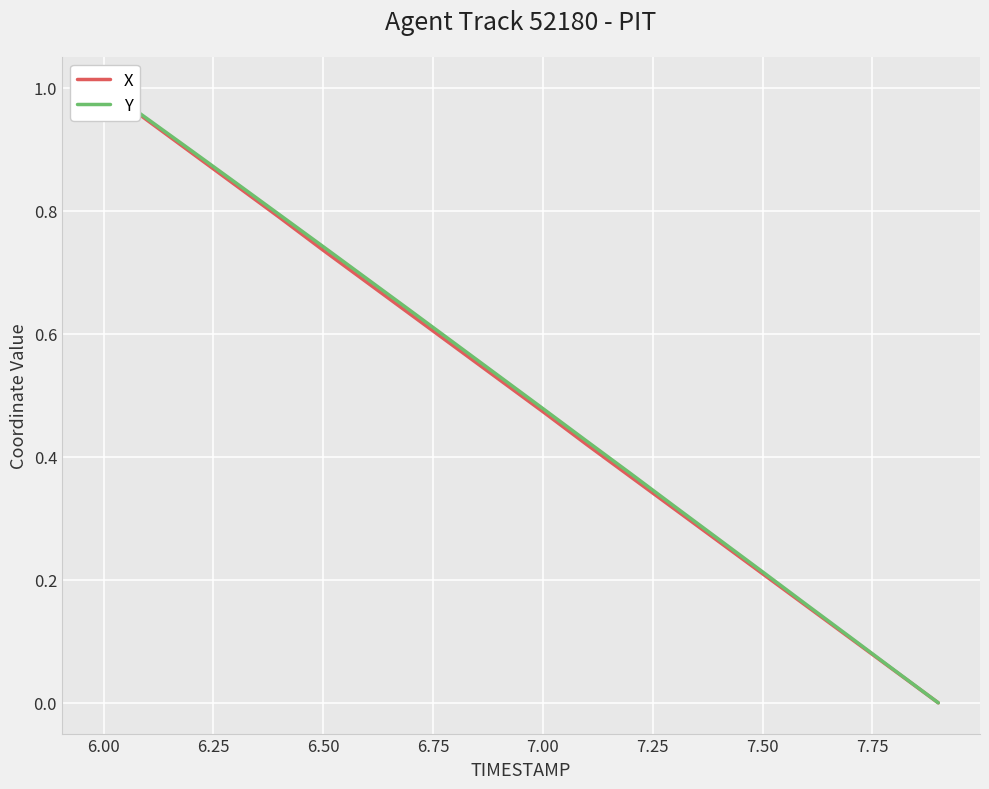

True or false: Y has more than 2 interior local peaks.

False